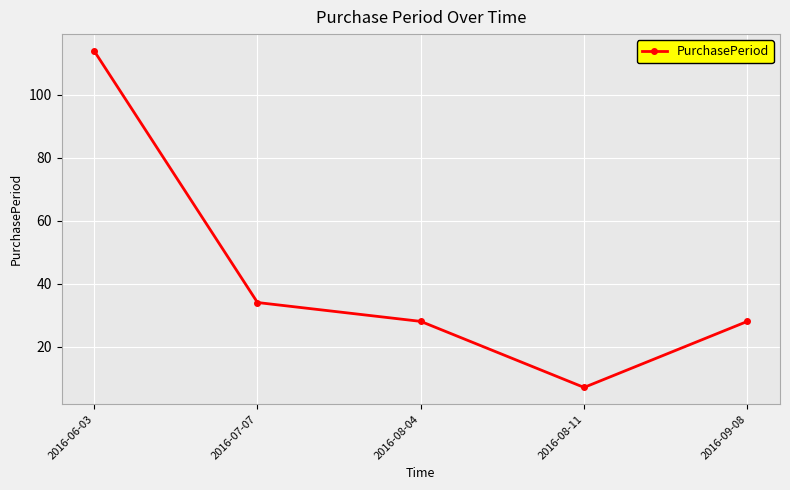

How many lines are shown in the chart?

1